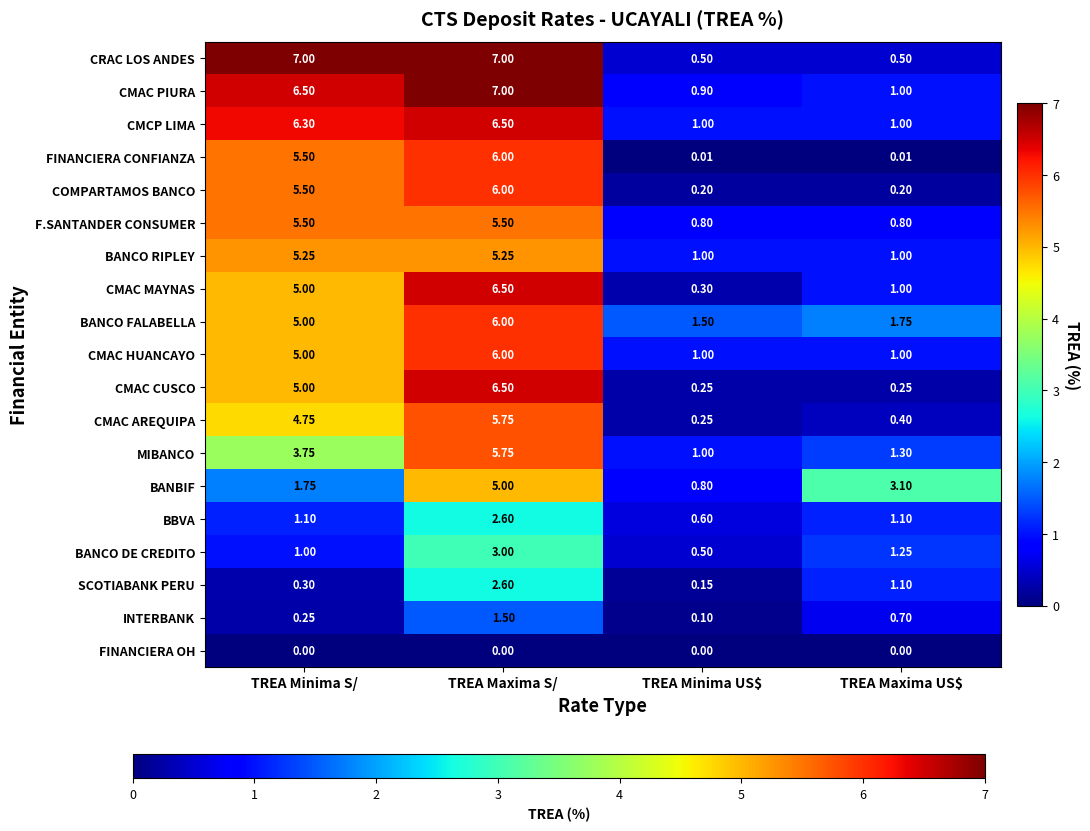

Between TREA Minima S/ and TREA Minima US$, which series saw the biggest shift?

CRAC LOS ANDES